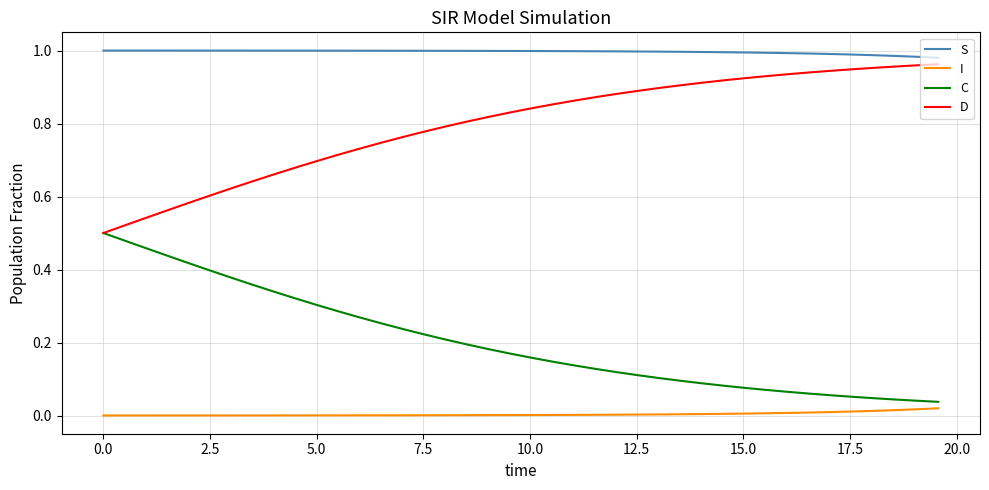

True or false: C and S intersect in this chart.

False